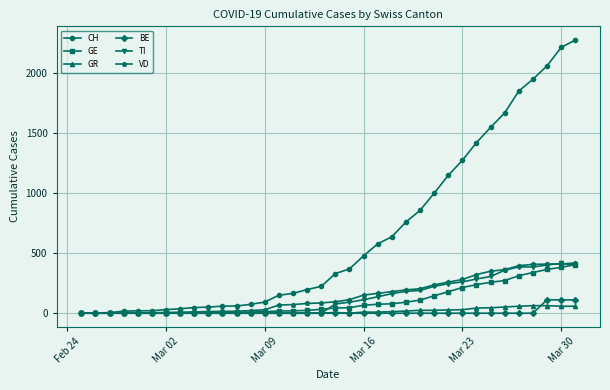

In TI, how many points are higher than both neighbors (excluding endpoints)?

2